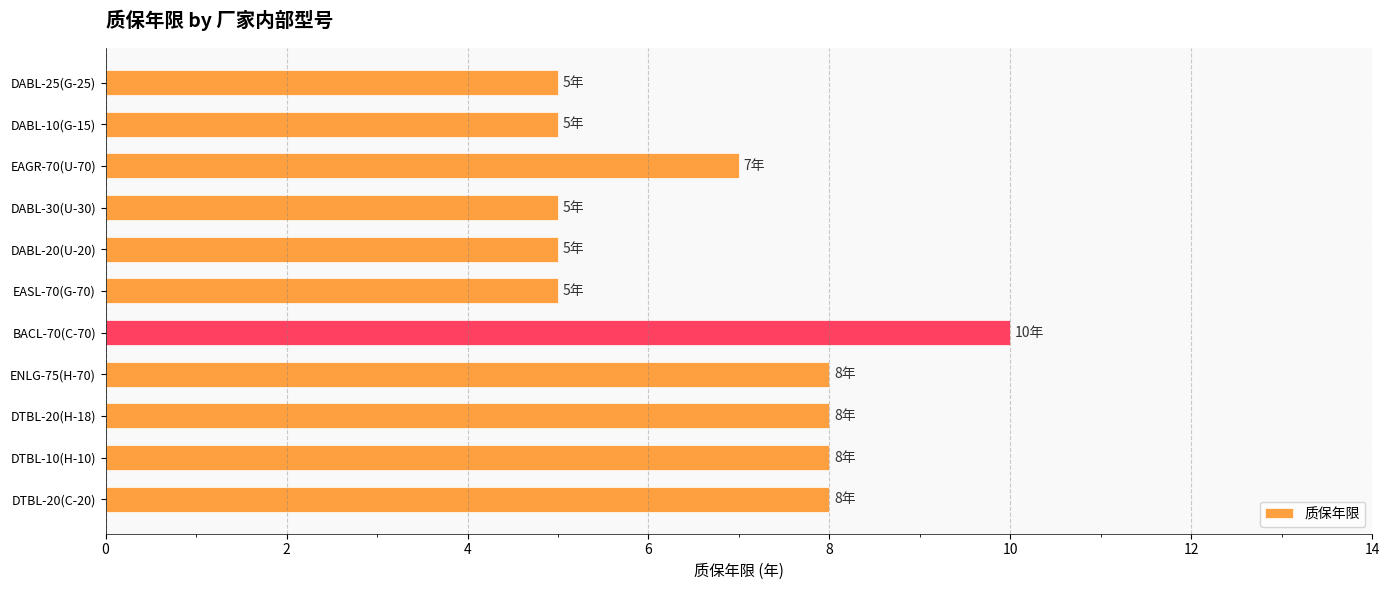

At which label is the value closest to 7?

EAGR-70(U-70)